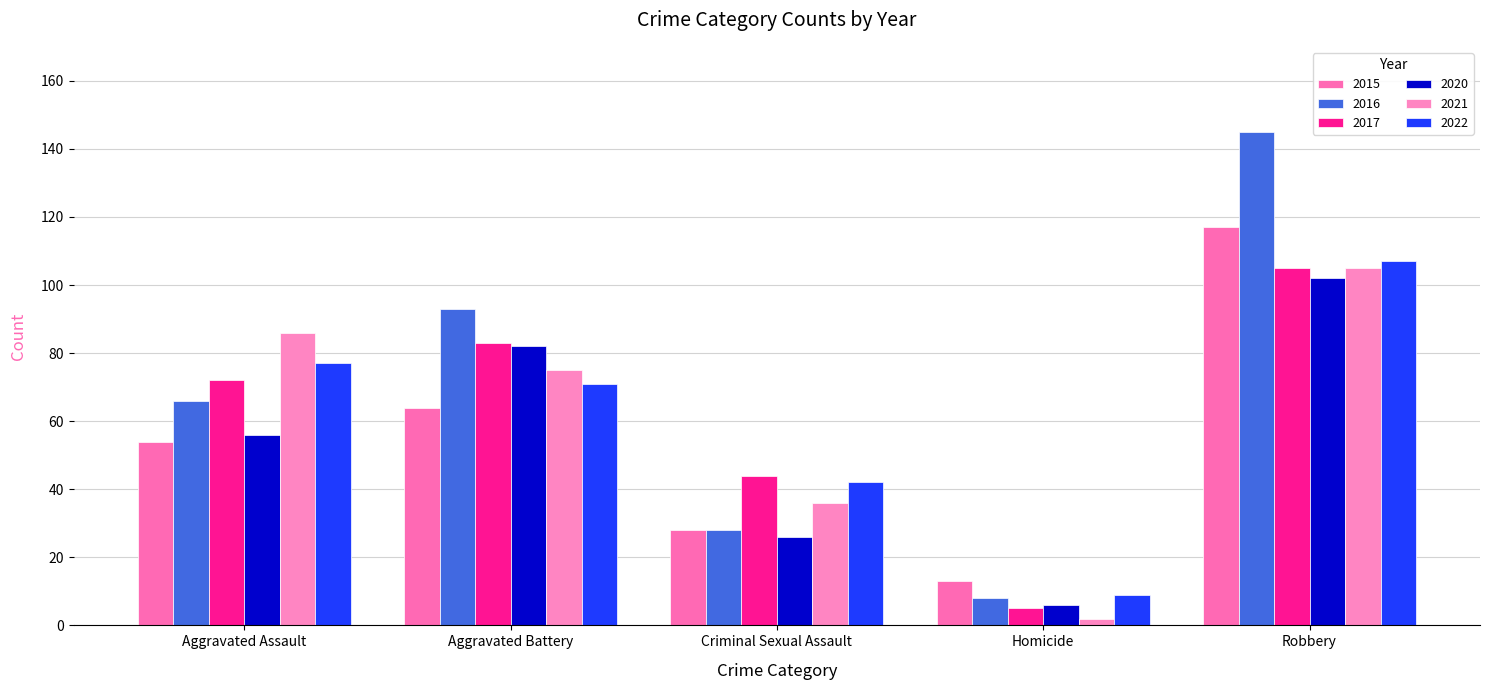

Rank the series by their maximum value, from lowest to highest.

2020, 2017, 2021, 2022, 2015, 2016